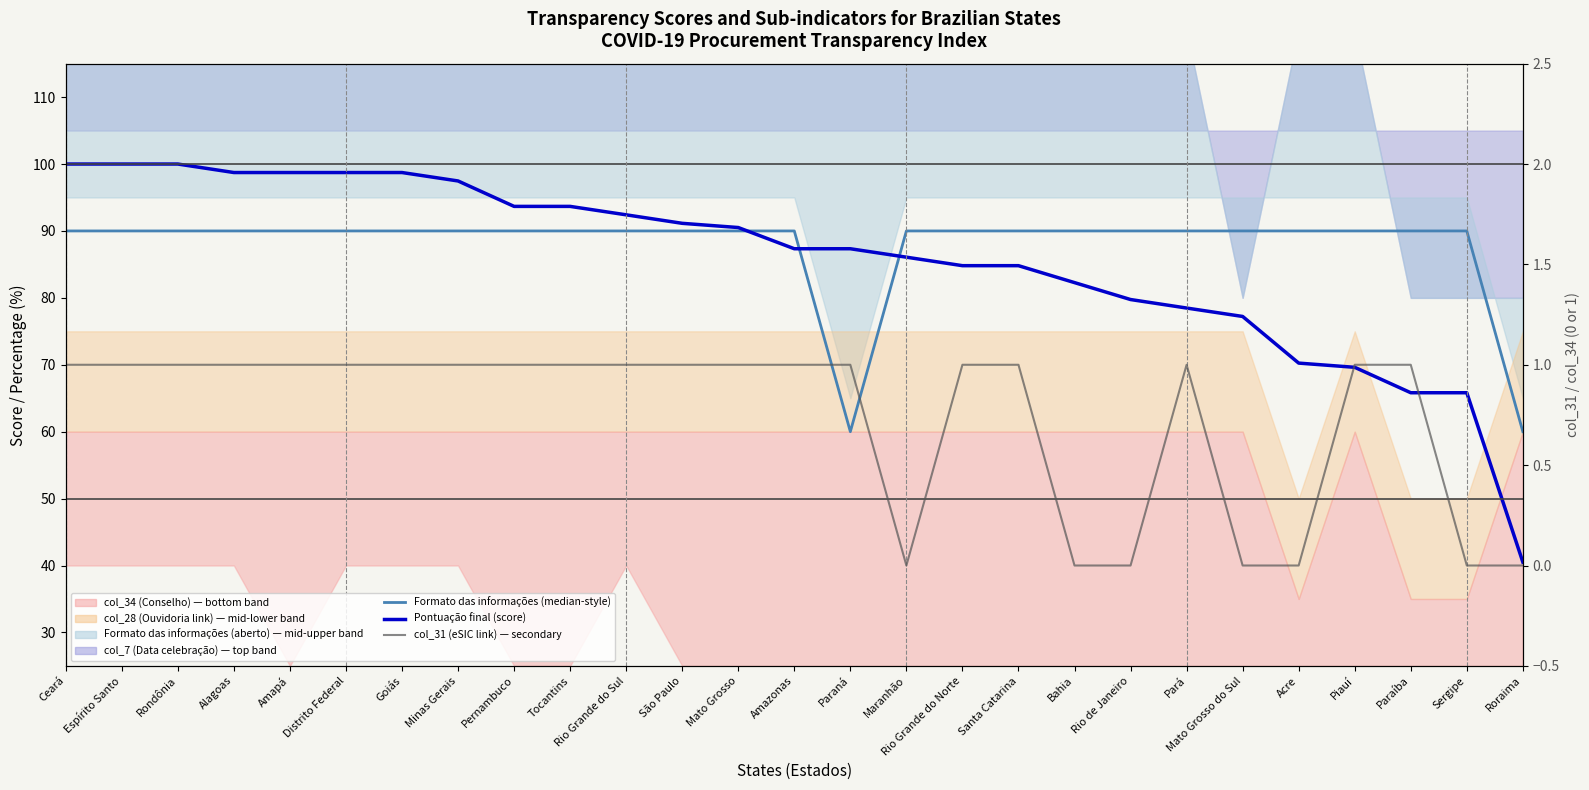

Which series has the widest spread of values?

Pontuação final (observations)